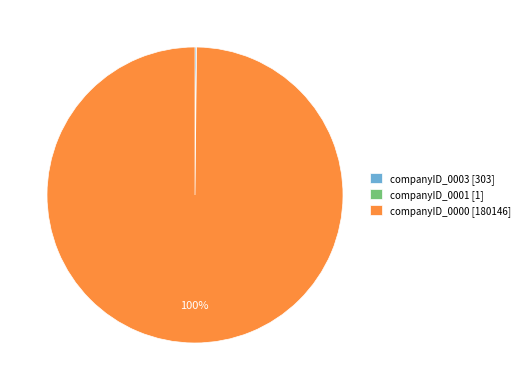

Is companyID_0000 [180146] the majority of the pie?

Yes